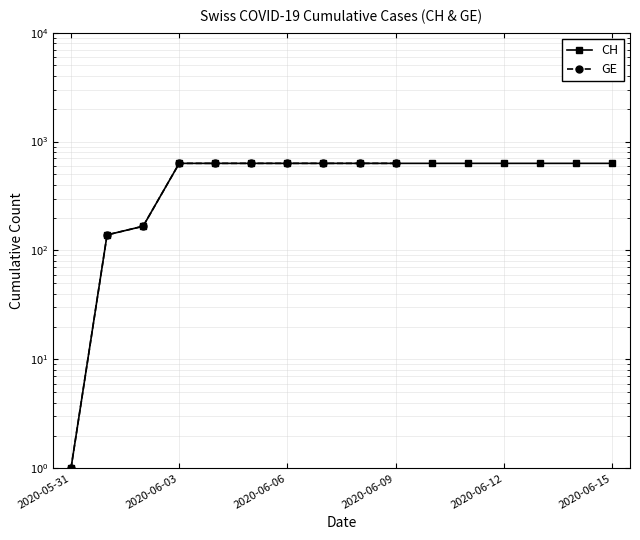

What is the value of the 6th point from the left?

631